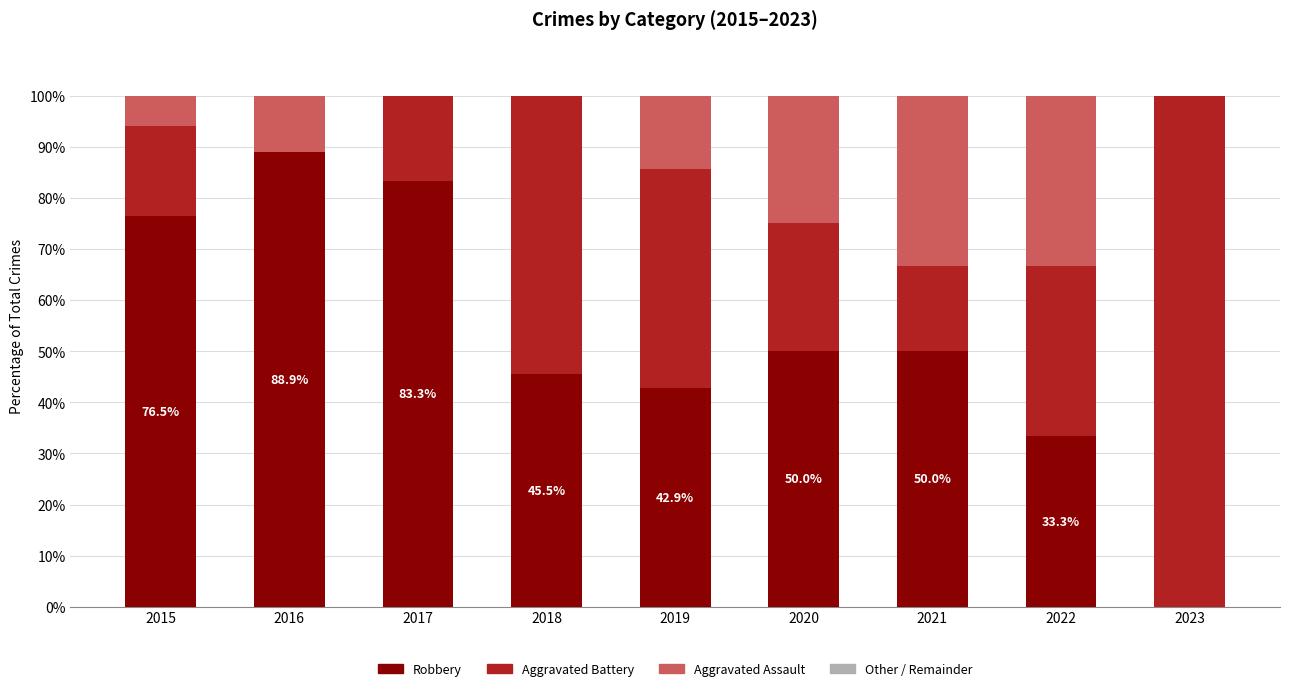

True or false: Robbery has a value of -45.7 at 2023.

False